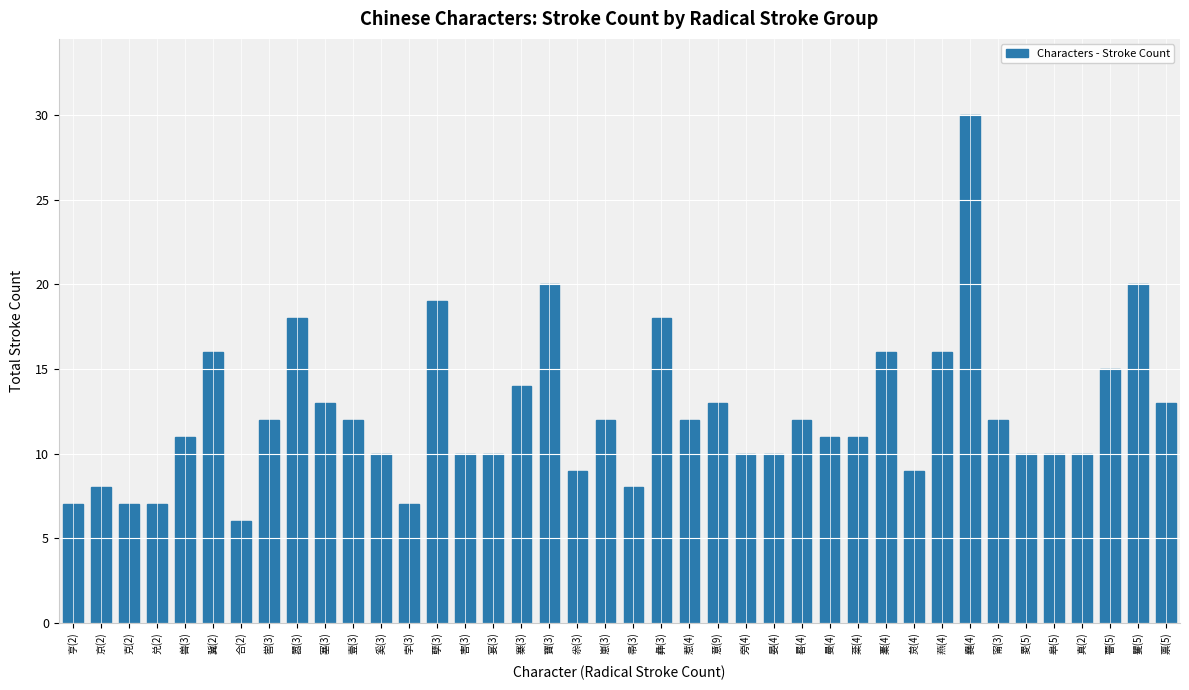

What is the ratio of the value at 矍(5) to the value at 寨(3)?

1.4